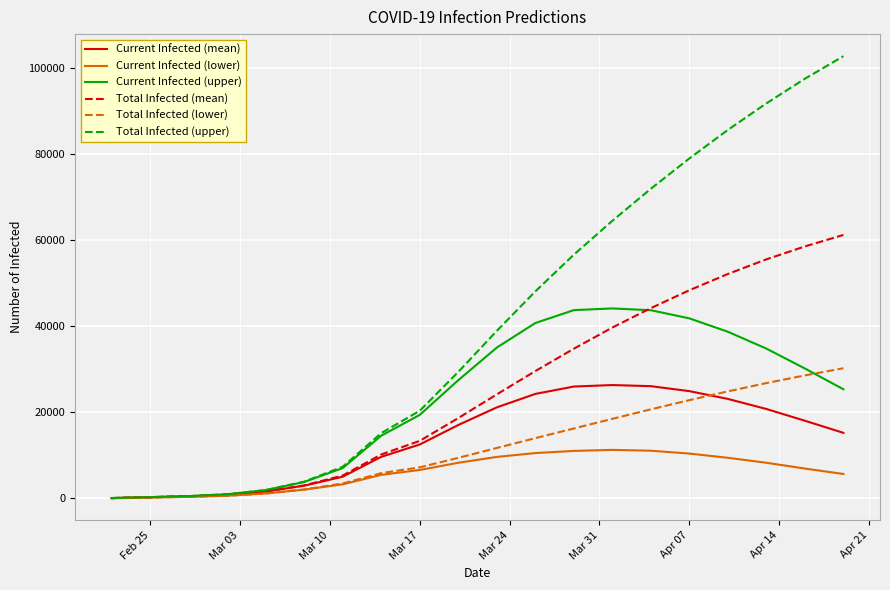

Which series has the widest spread of values?

Total Infected (upper)